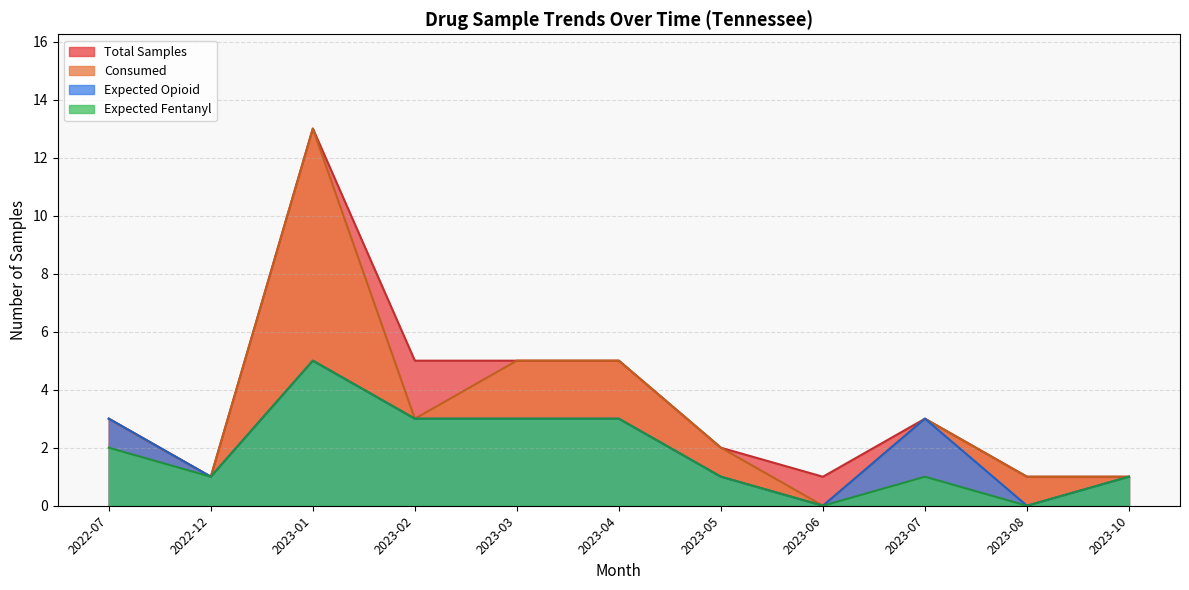

Between 2023-04 and 2023-06, which series saw the biggest shift?

Consumed